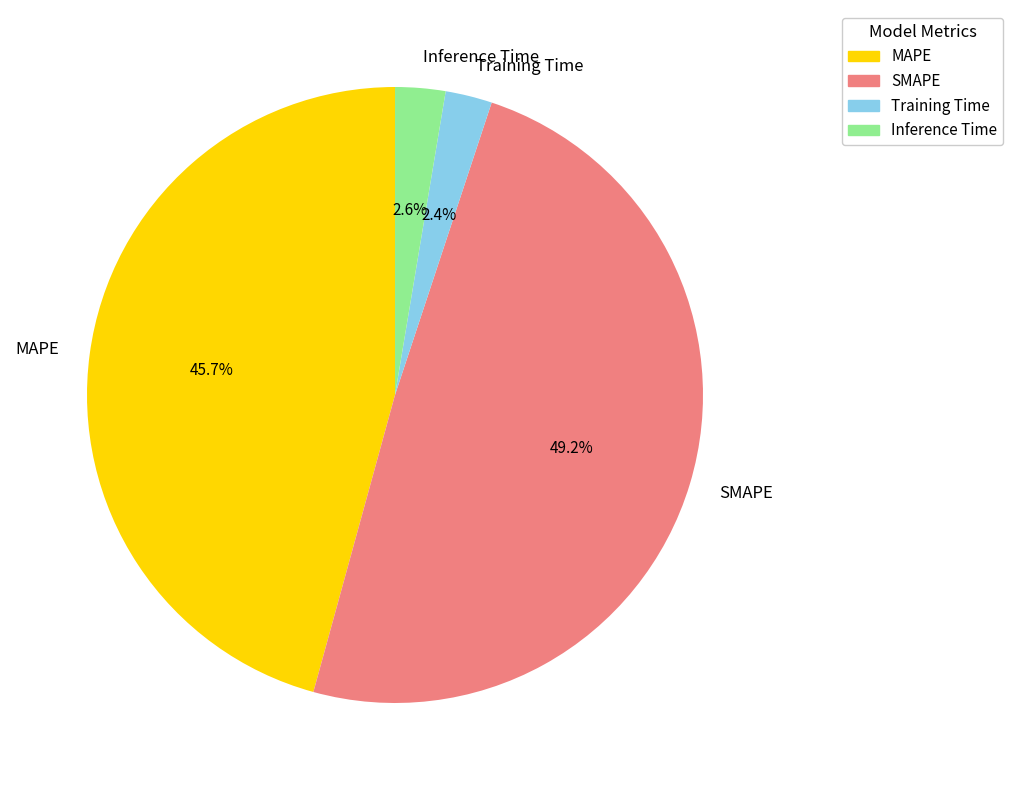

Does SMAPE account for over 50% of the chart?

No